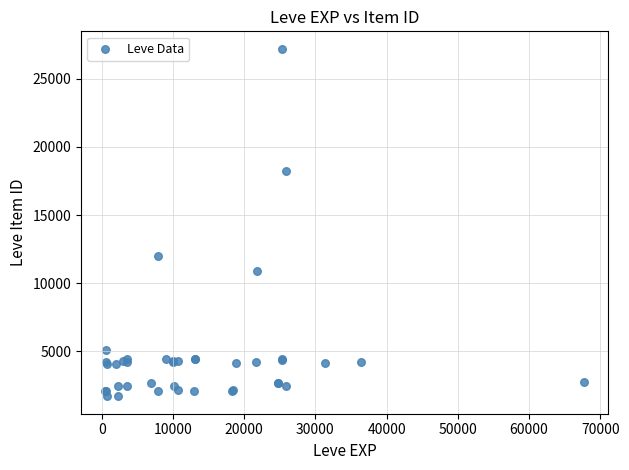

What Y value in the scatter plot is closest to 14448?

12018